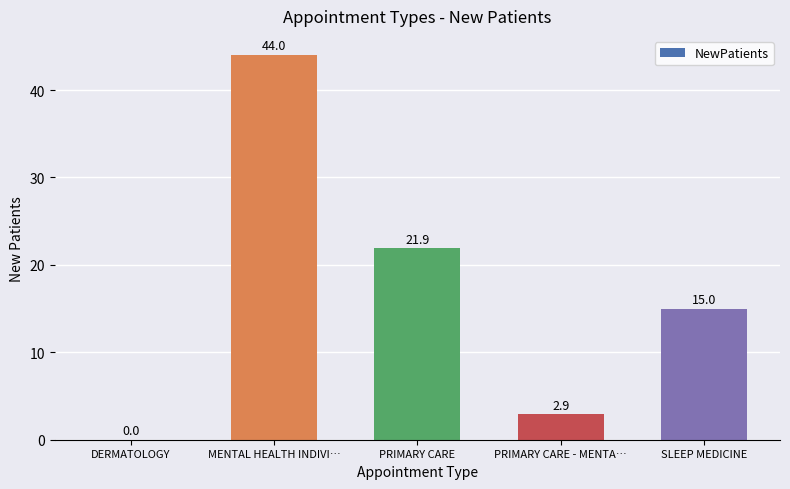

True or false: the data shows 21.9 at PRIMARY CARE.

True